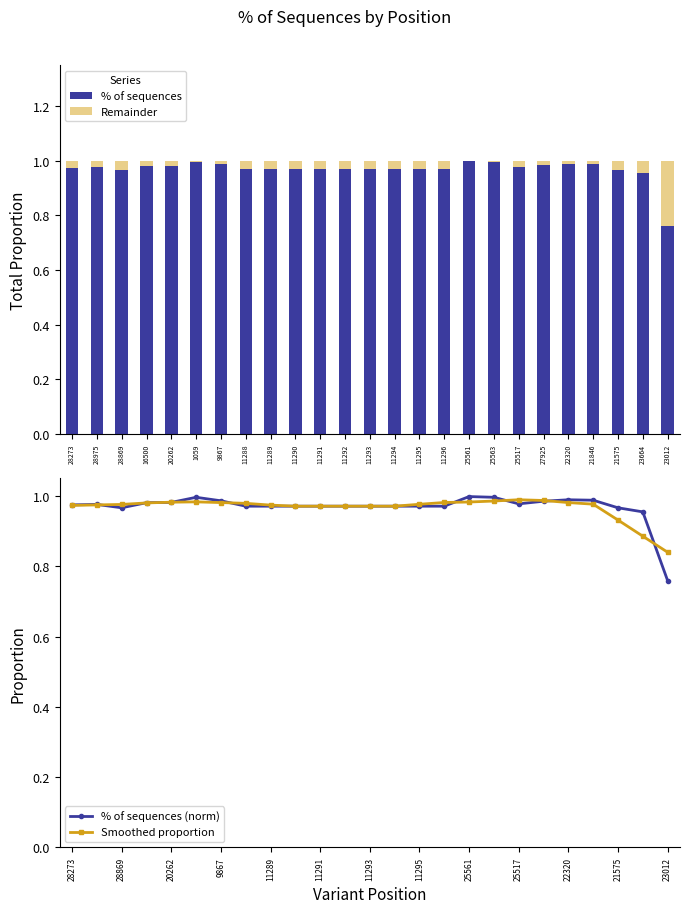

At which category is the sum across all series the highest?

25563